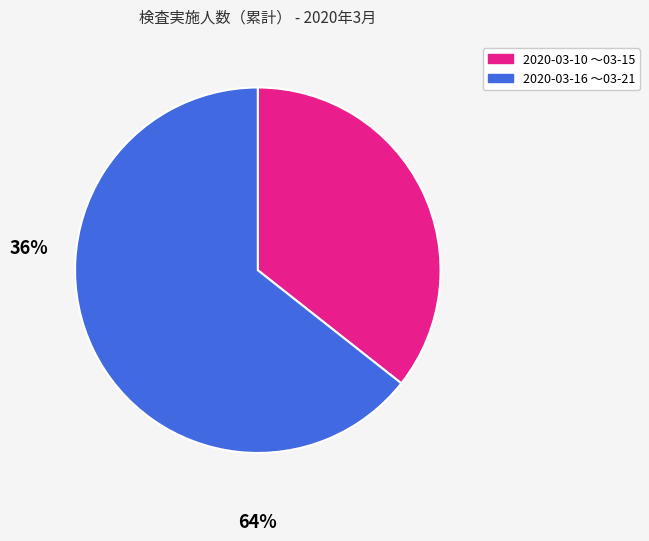

Does any single category account for the majority?

Yes